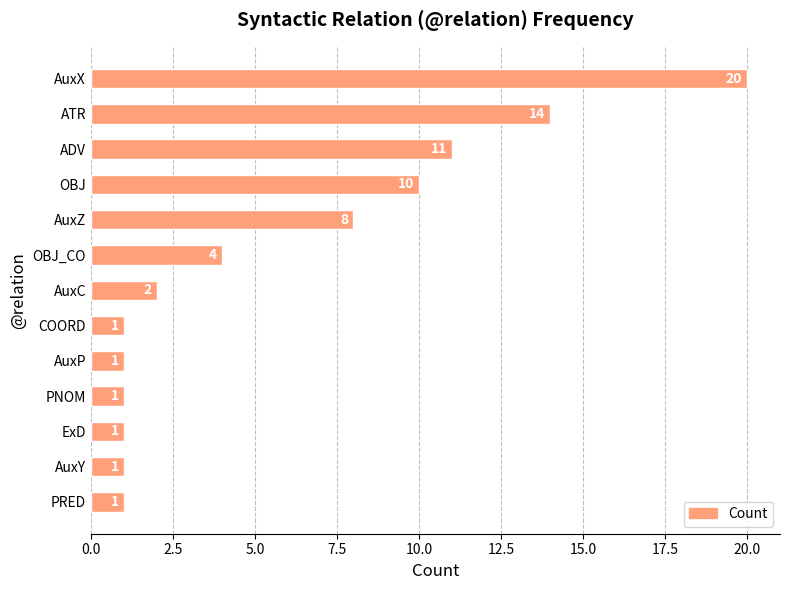

What is the greatest value displayed?

20